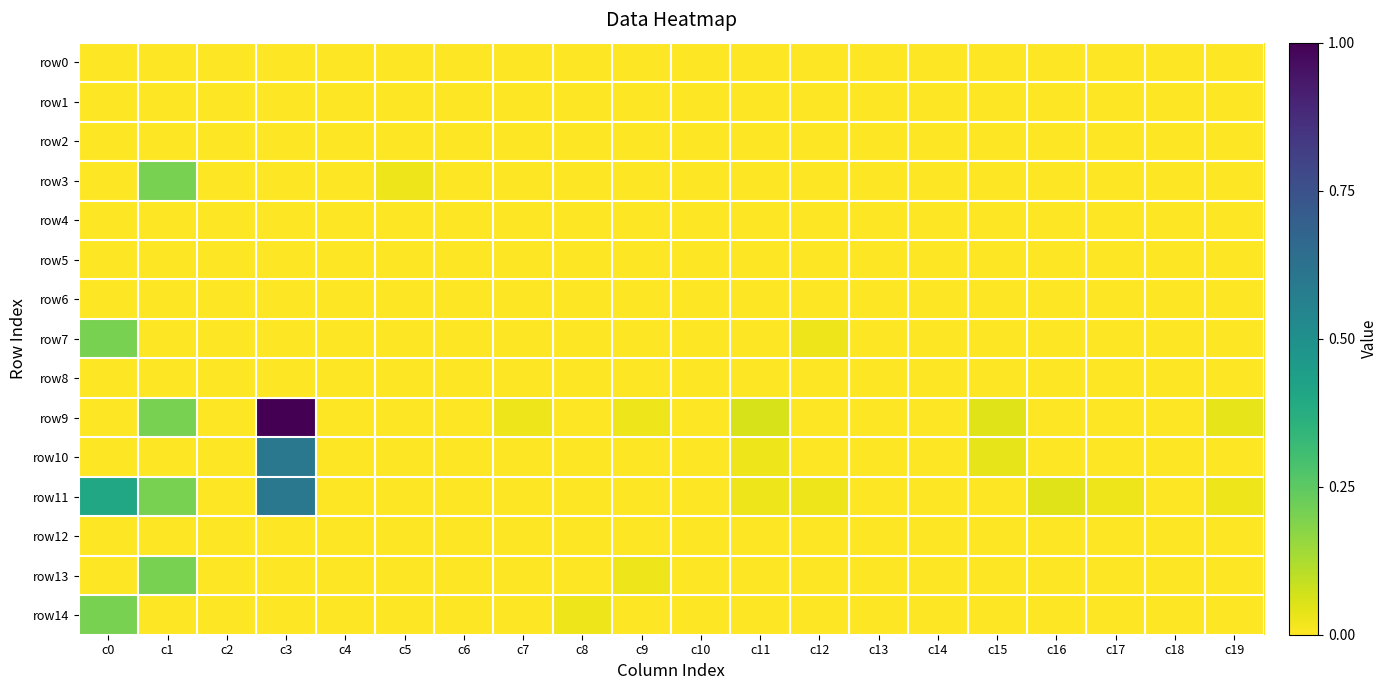

At which category is the sum across all series the highest?

c3